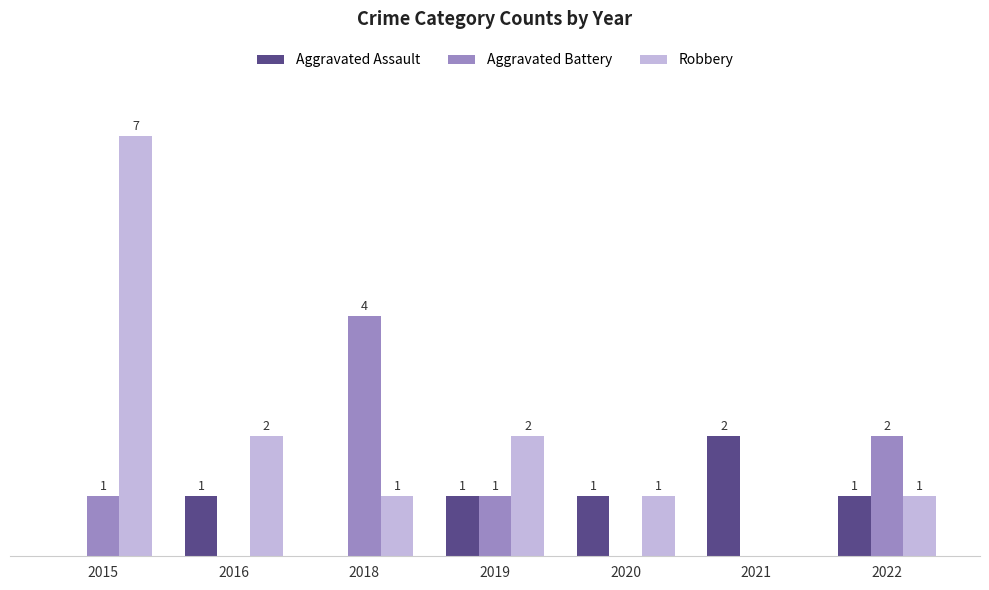

Between 2015 and 2016, which series saw the biggest shift?

Robbery